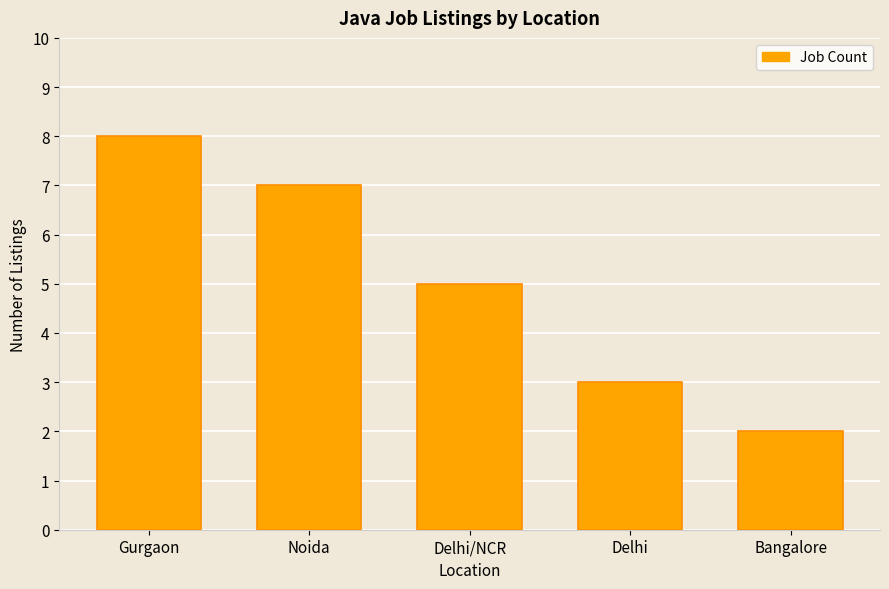

At which label does the data first exceed 5?

Gurgaon